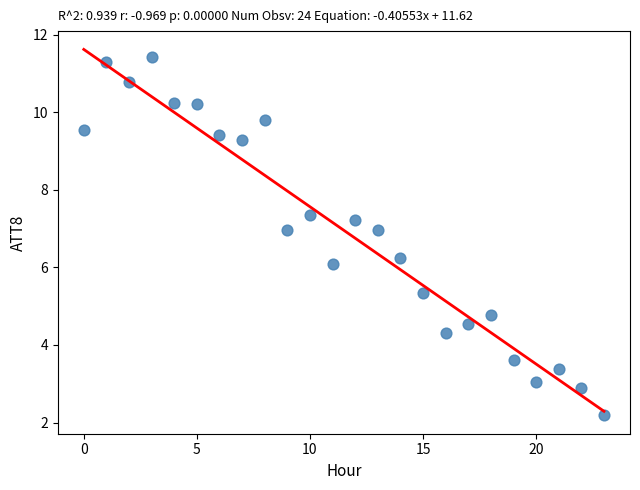

What is the range of Y values (max minus min)?

9.2